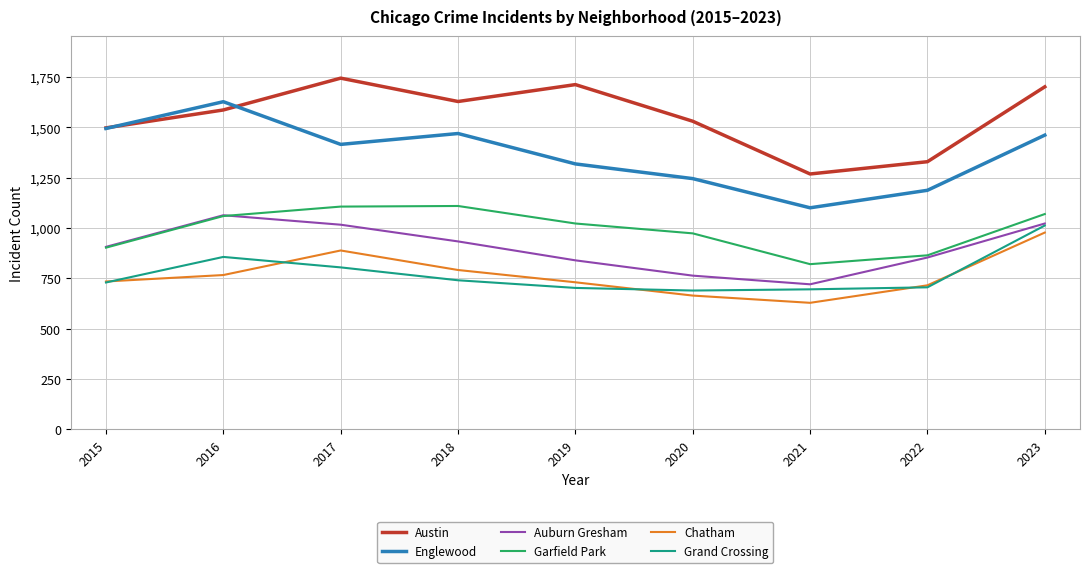

What is the spread (max minus min) of values at 2019?

1010